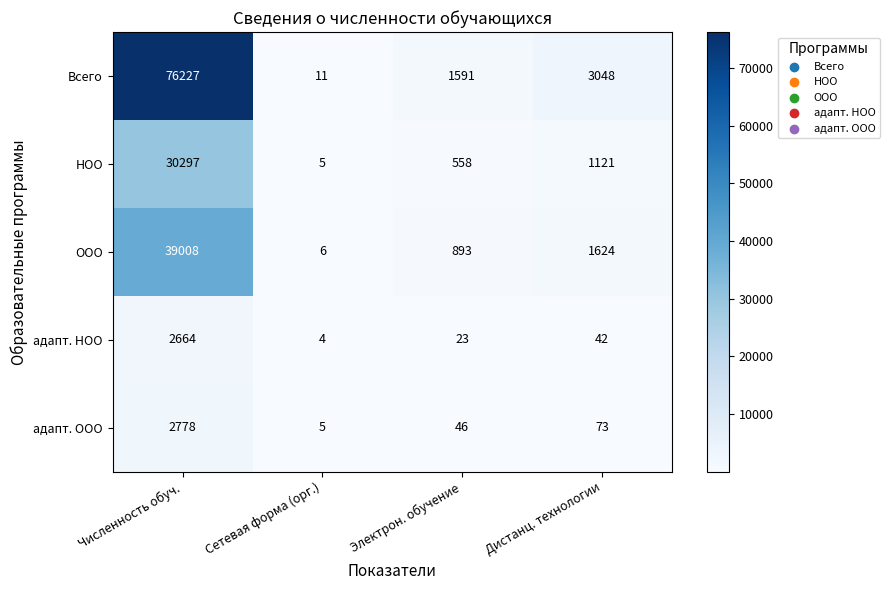

Which series changed the most between Электрон. обучение and Дистанц. технологии?

Всего